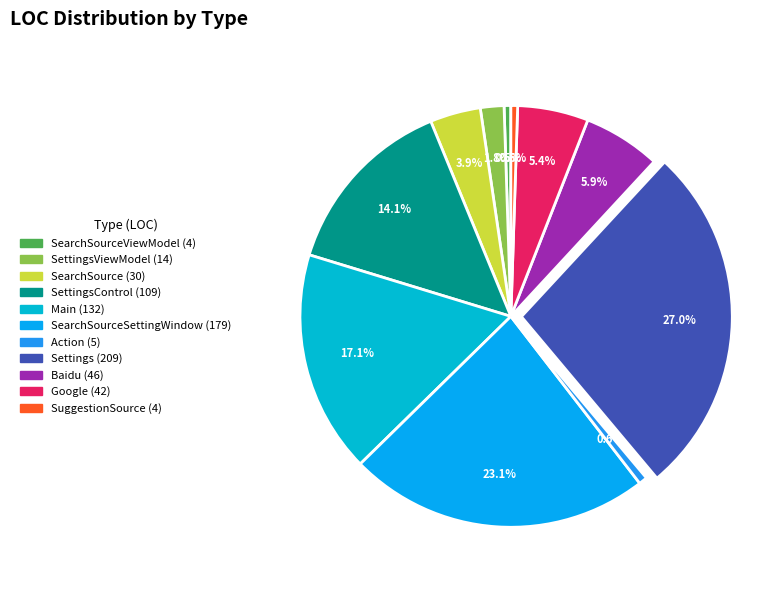

To the nearest percent, what is the average slice percentage?

9%